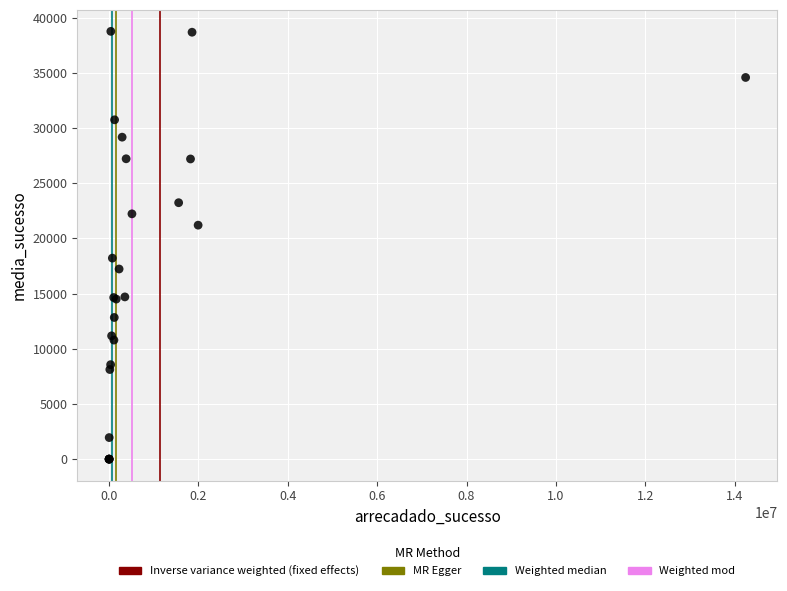

What Y value in the scatter plot is closest to 19377?

18211.6